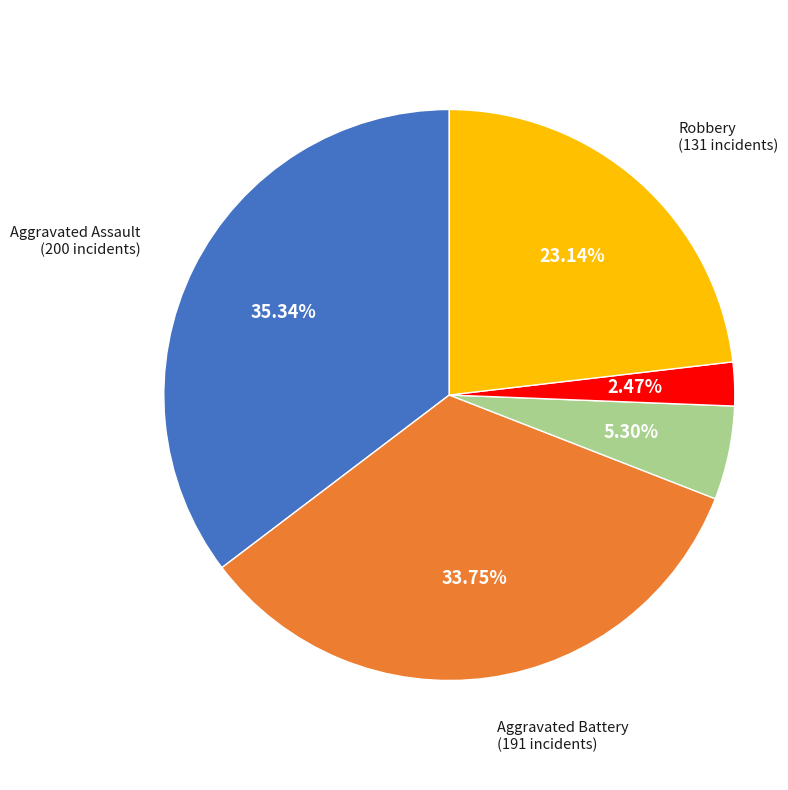

Is there any slice that represents more than half of the pie?

No